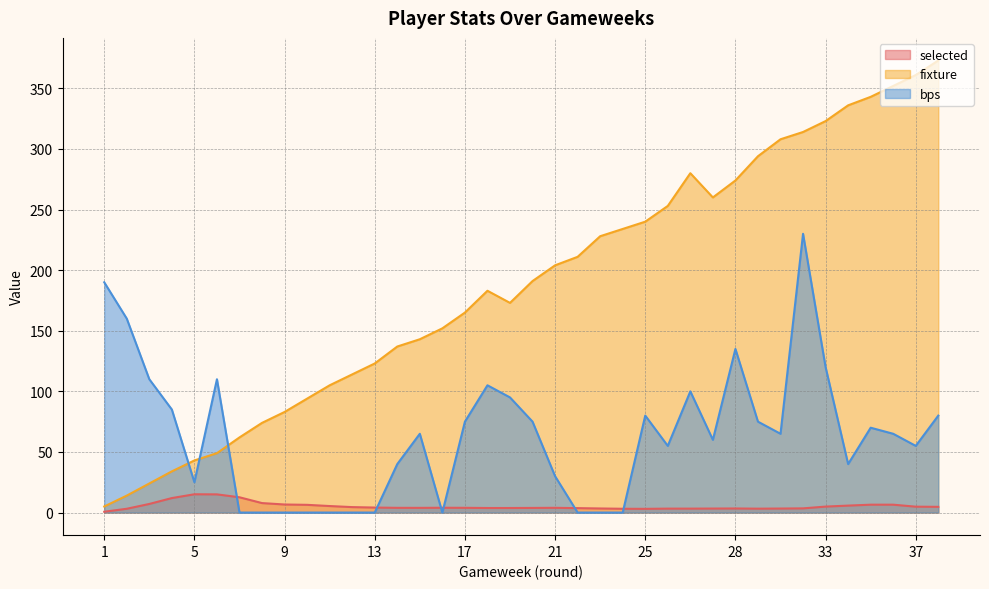

Which label corresponds to the largest value in the chart?

38